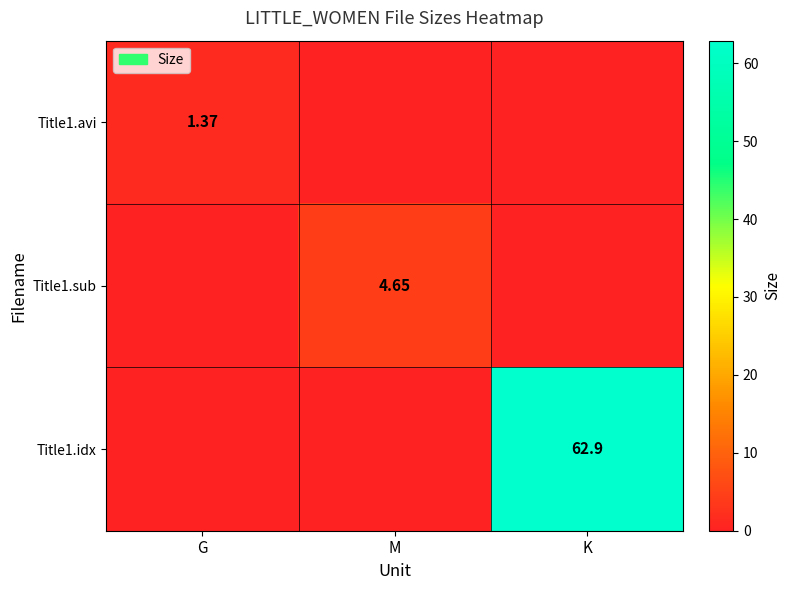

How many data points does each series have?

3